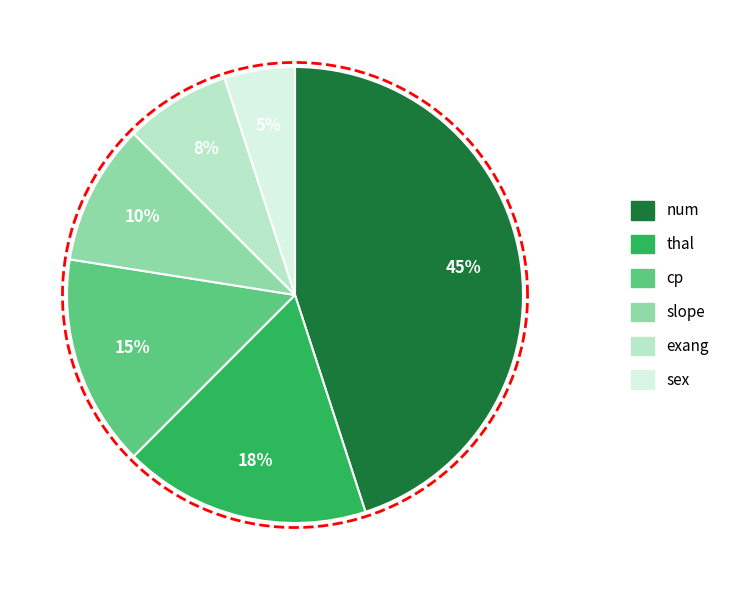

What is the largest slice in the pie chart?

num